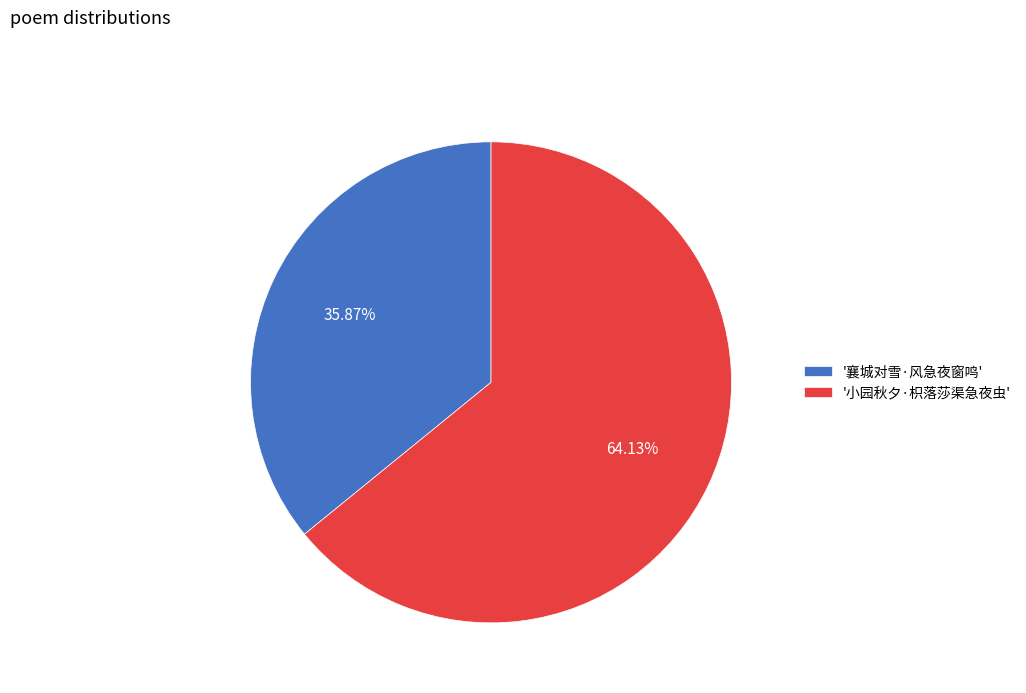

Is the sum of '襄城对雪·风急夜窗鸣' and '小园秋夕·枳落莎渠急夜虫' greater than half?

Yes